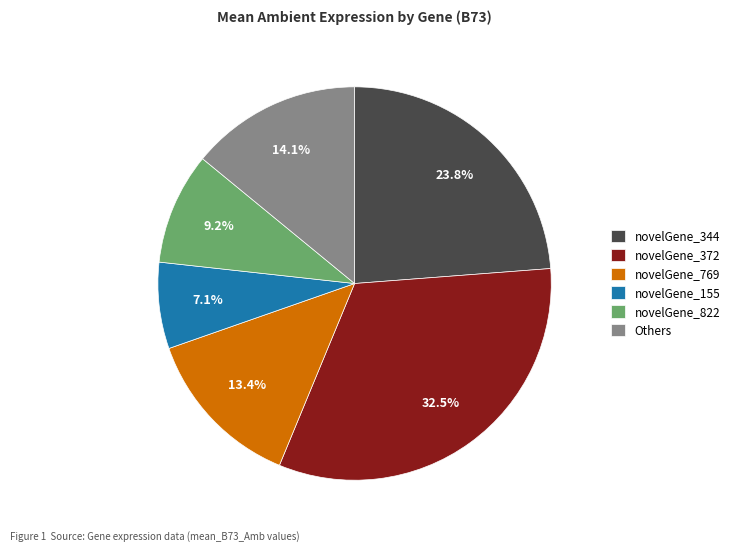

Approximately how many times larger is the value at novelGene_155 compared to novelGene_769?

0.5